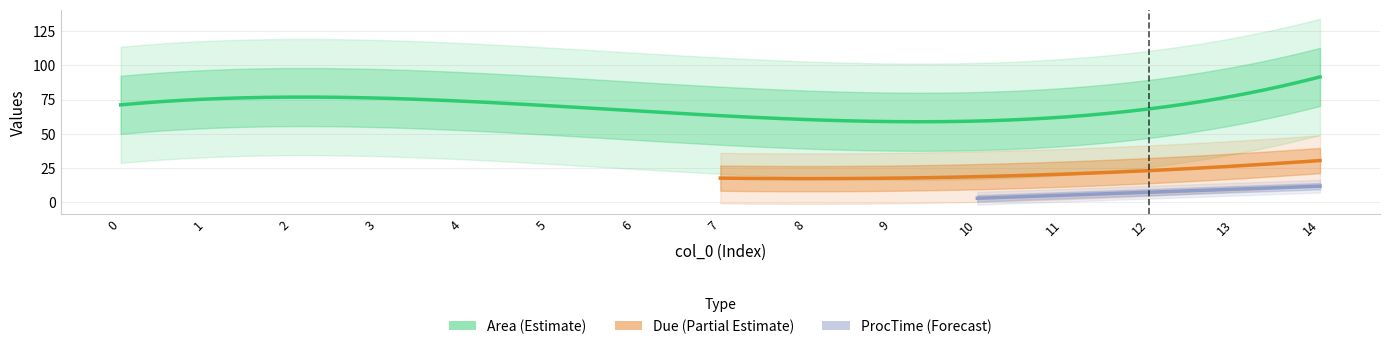

What is the difference between the highest and lowest values at 13?

68.9